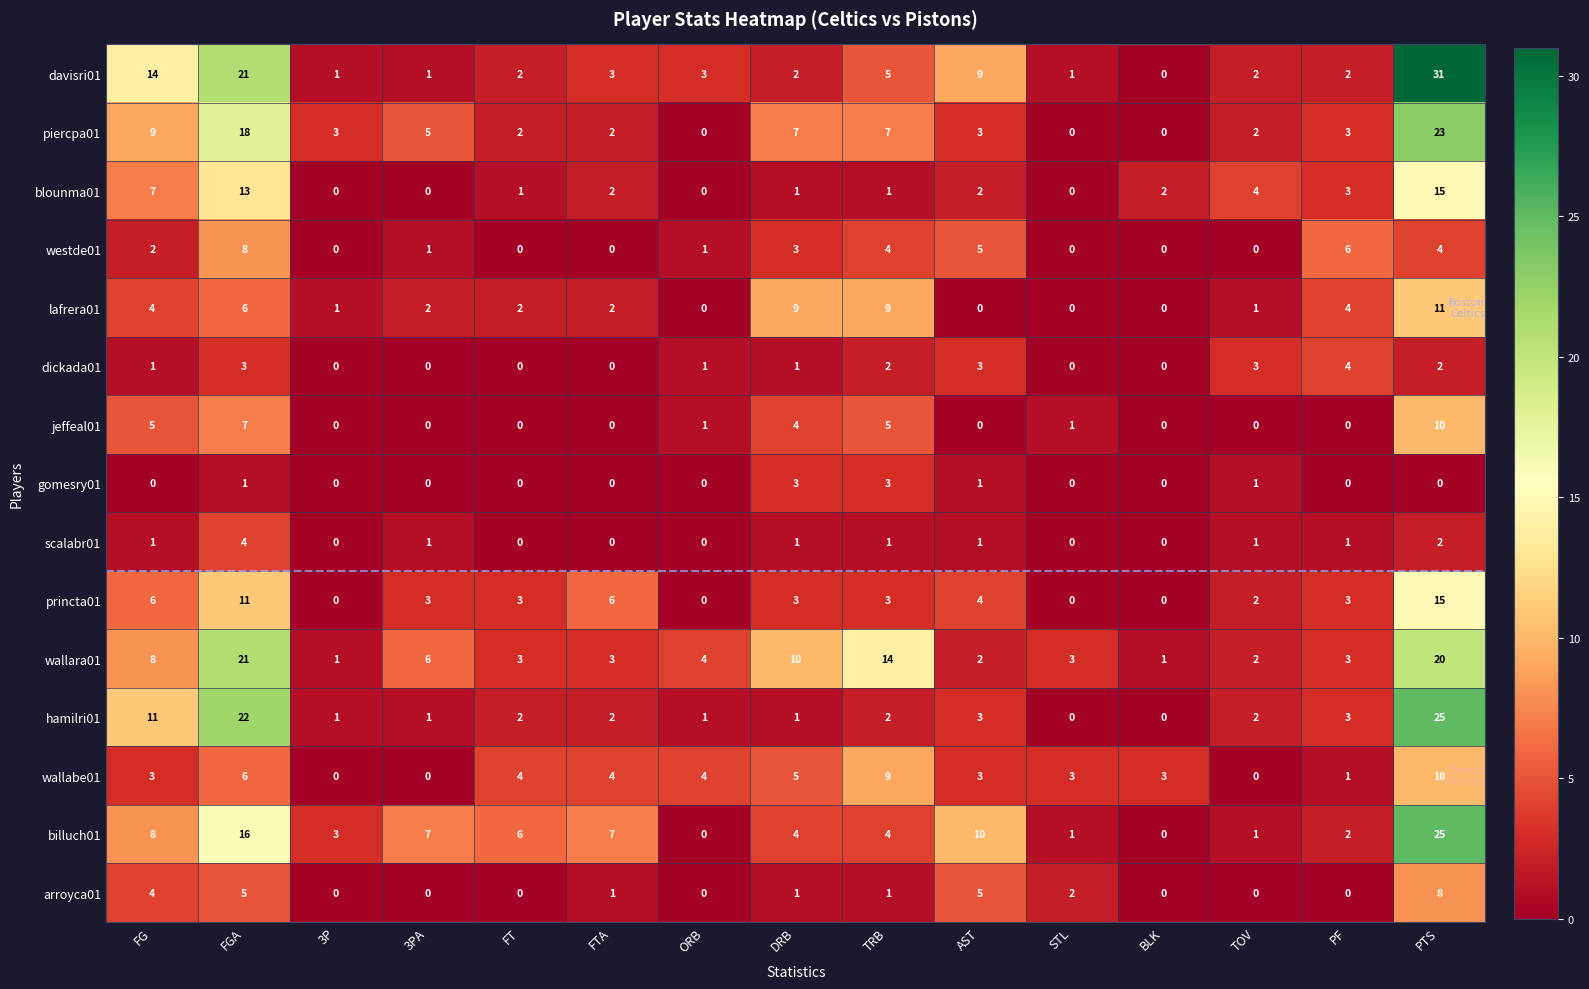

At which label does princta01 reach its peak?

PTS